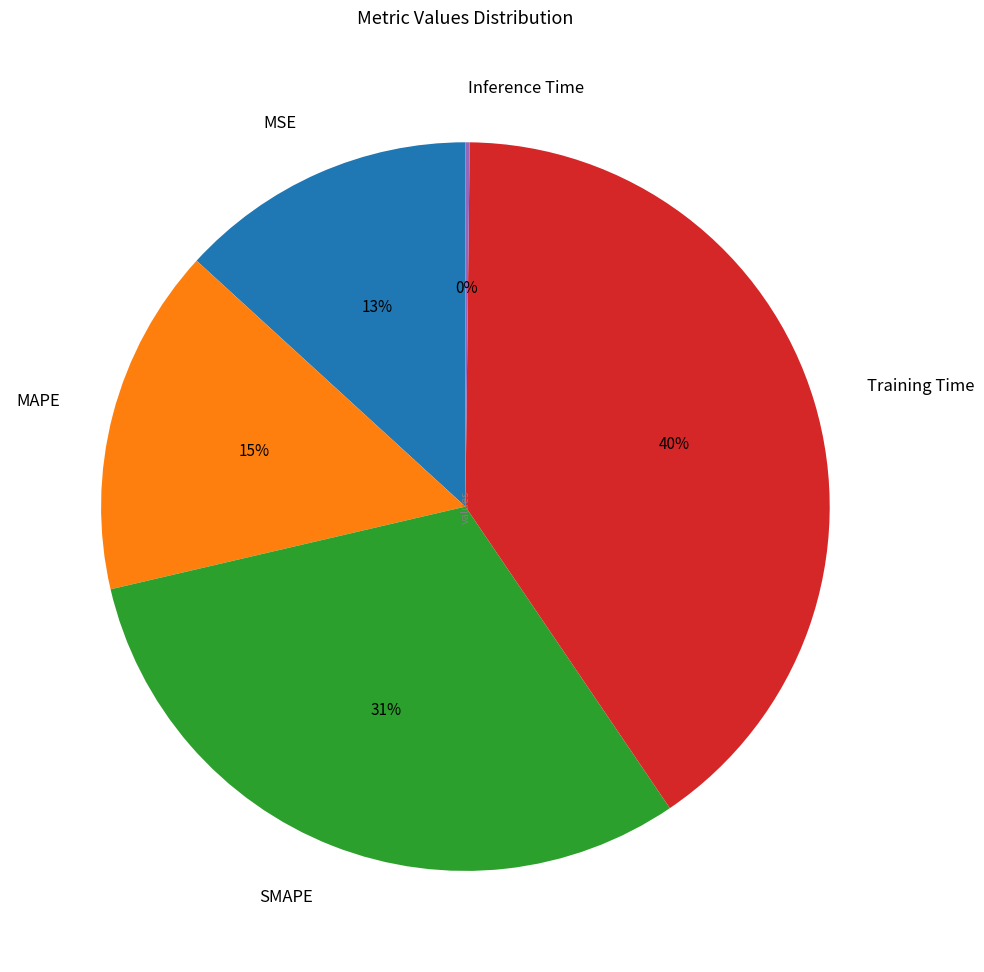

Is SMAPE the majority of the pie?

No